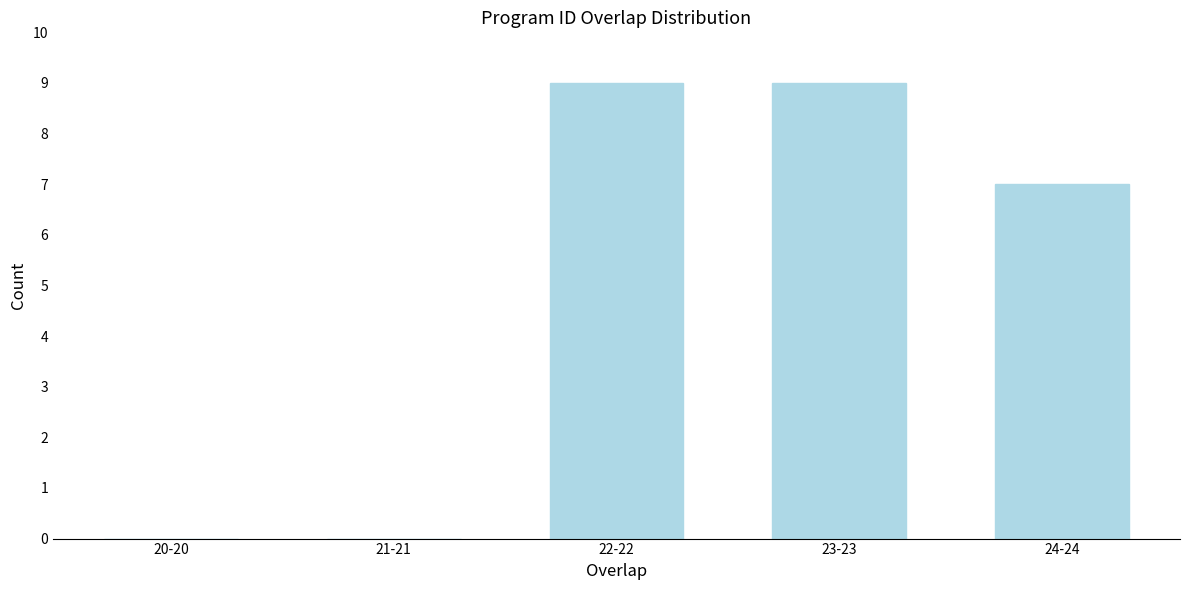

Reading left to right, transcribe all the data shown in this chart.

20-20=0	21-21=0	22-22=9	23-23=9	24-24=7